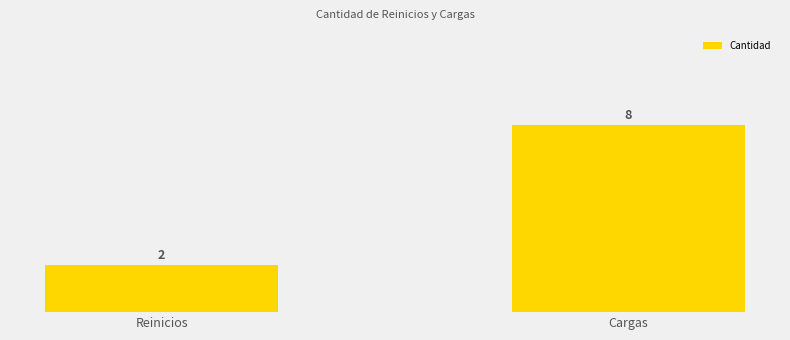

Reading left to right, list all the values displayed in this chart.

Reinicios=2	Cargas=8